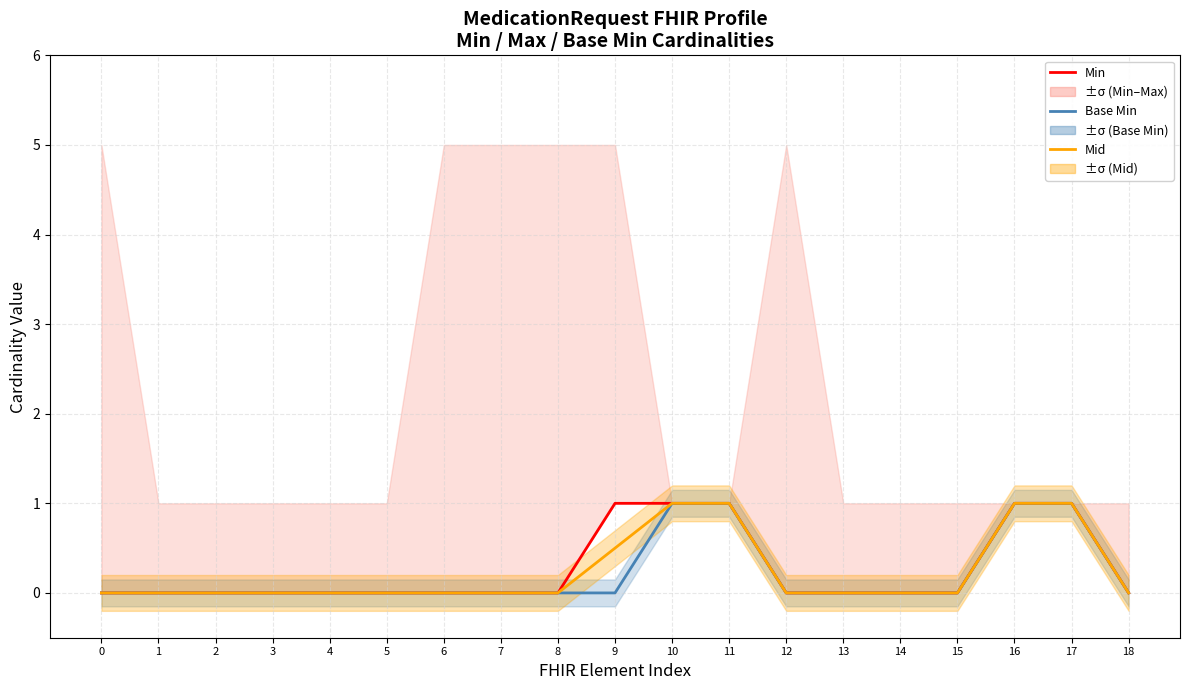

Does the chart display data point markers on the line(s)?

No